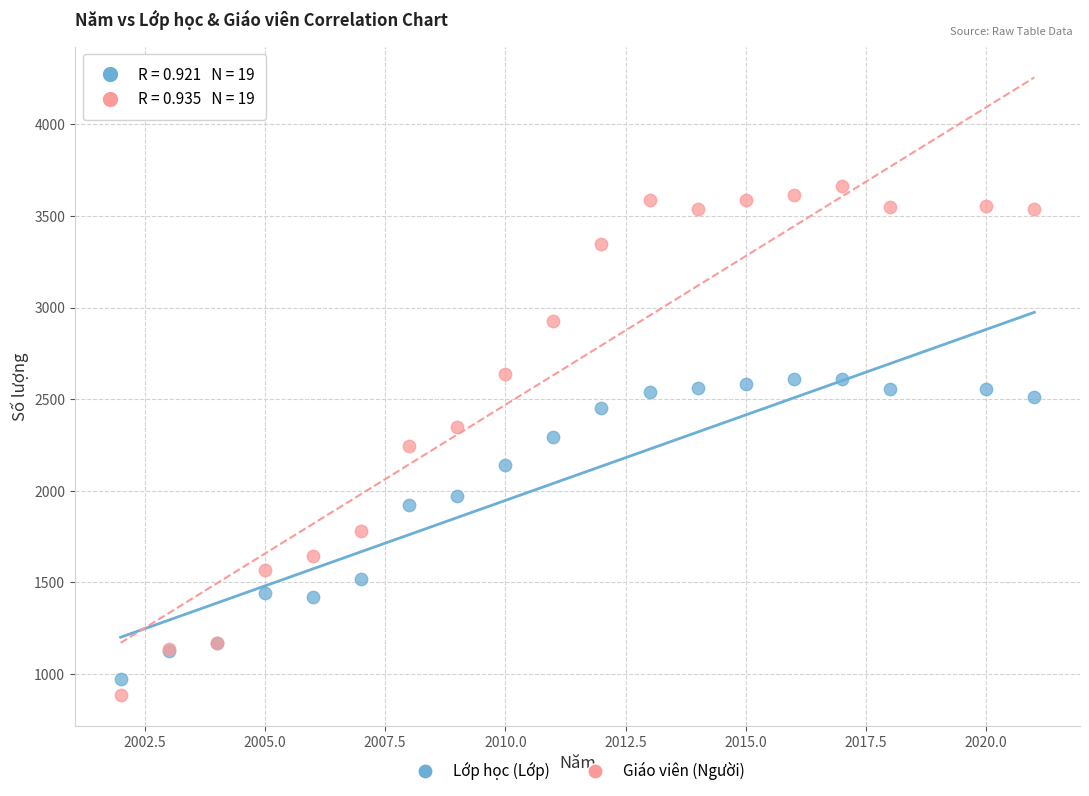

Which series reaches the maximum Y coordinate?

Giáo viên (Người)